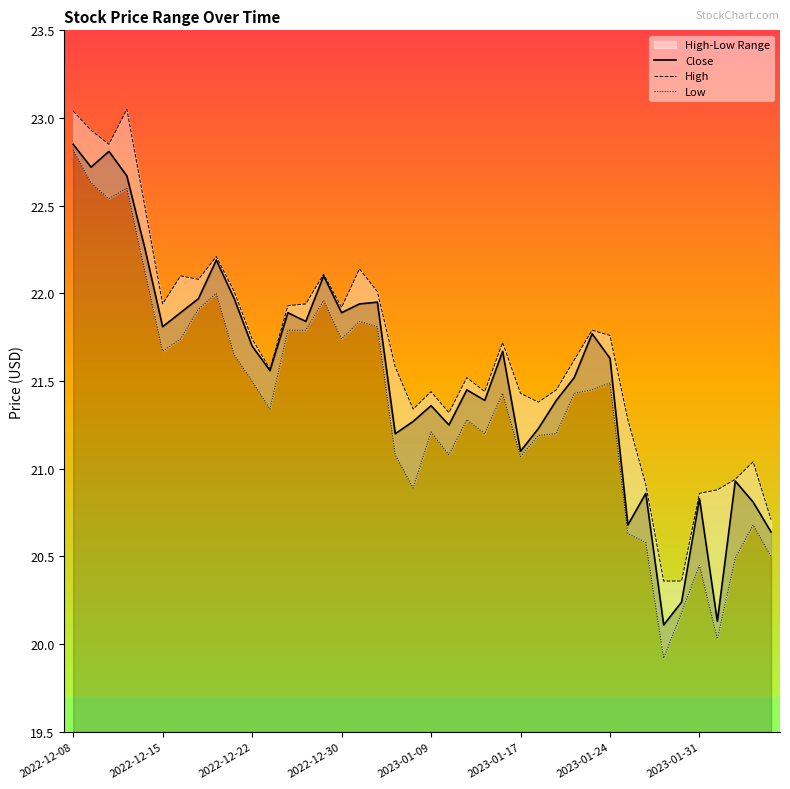

True or false: High and Close intersect in this chart.

False